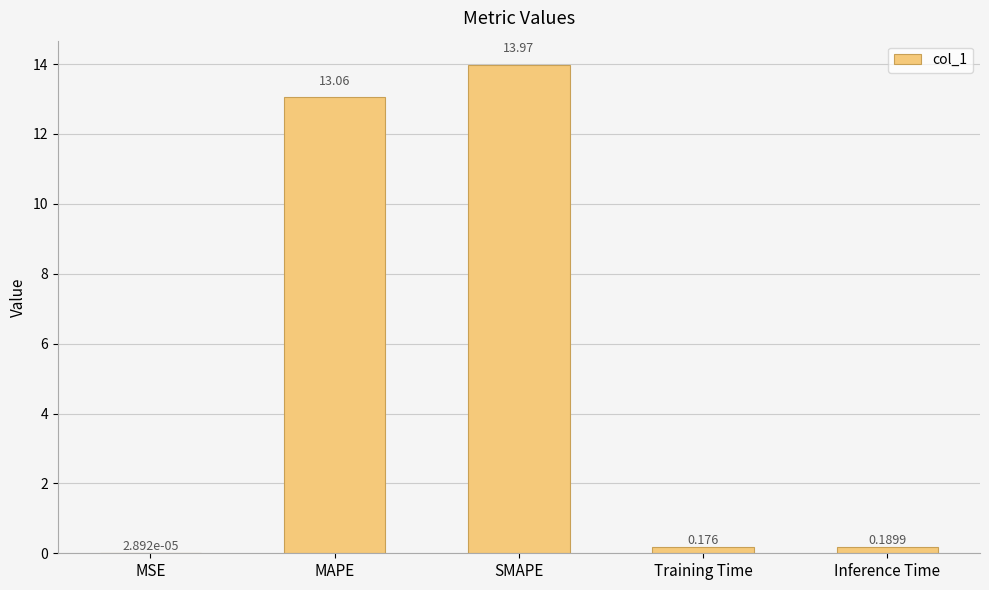

Where is the data nearest to the value 6?

Inference Time